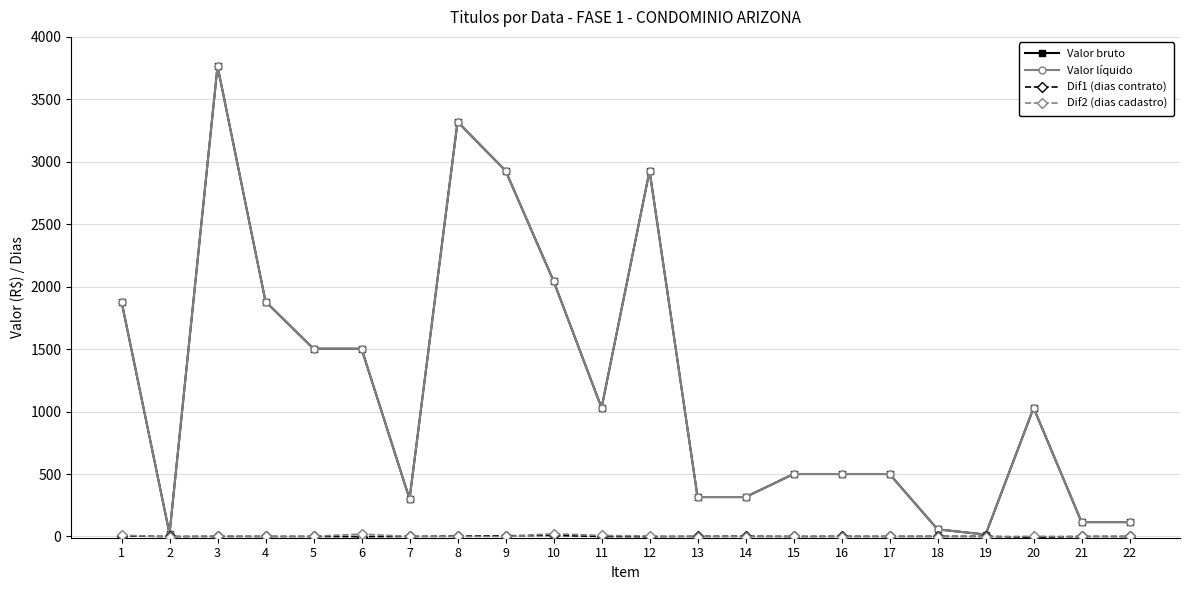

Is this an area chart (filled region under the line)?

No